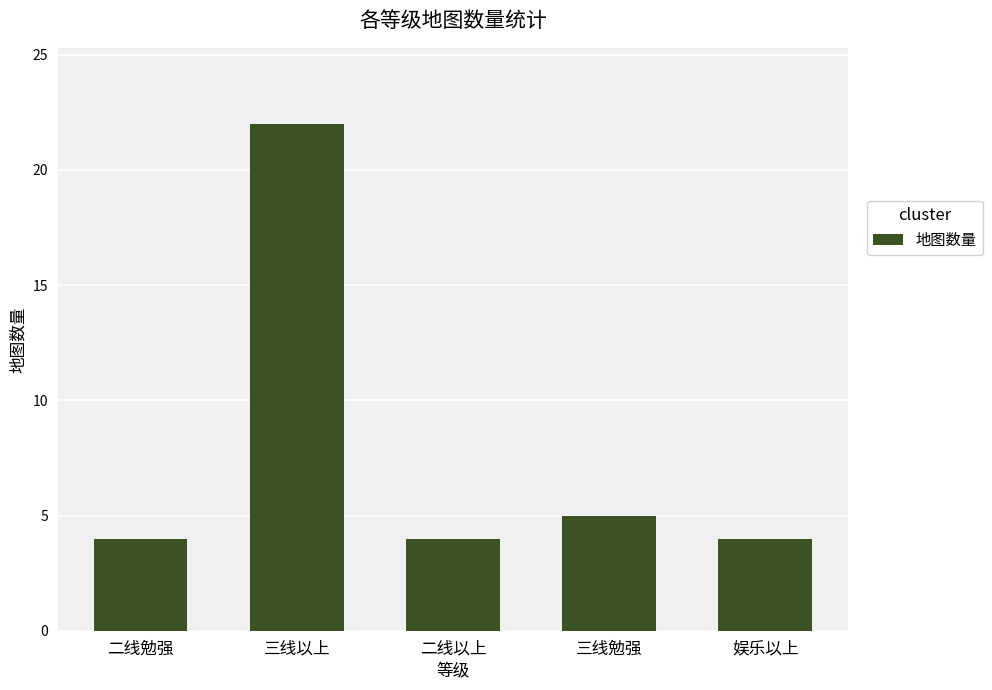

What is the smallest value displayed?

4